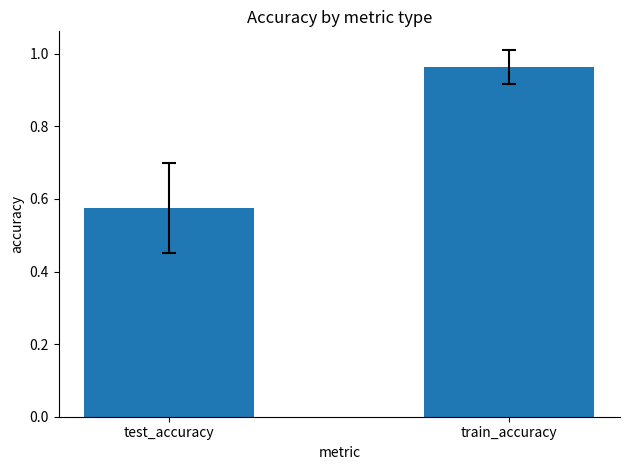

The chart shows a value of 0.9 at test_accuracy. True or false?

False